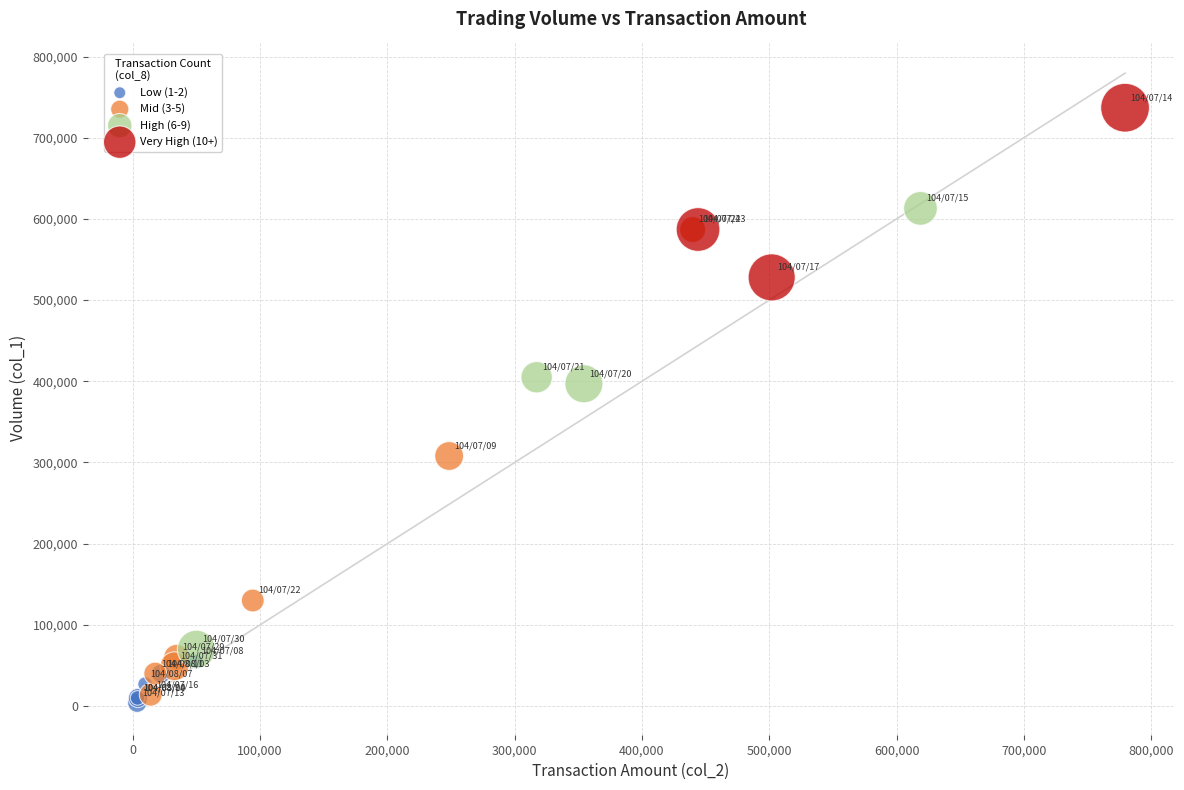

Which series contains the highest Y value?

Very High (10+)